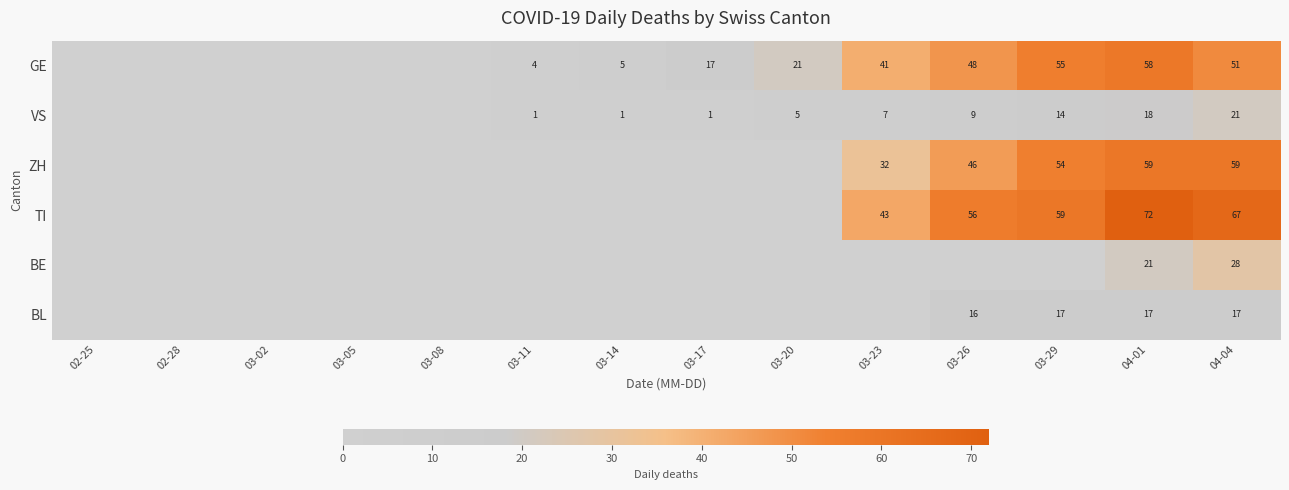

Count the number of data series in this chart.

6